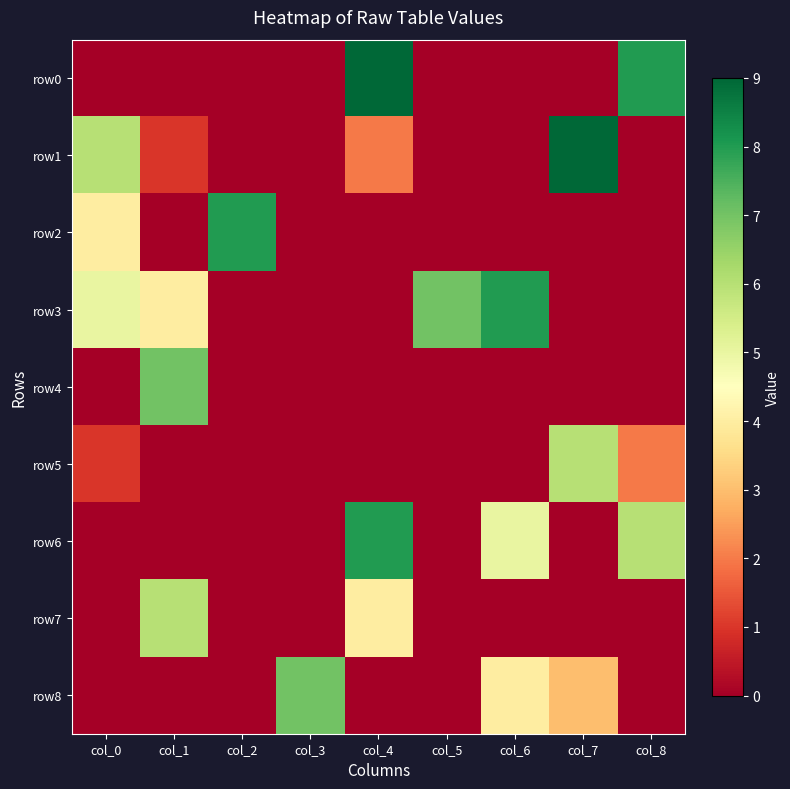

Reading left to right, list all the values displayed in this chart.

row0: col_0=0	col_1=0	col_2=0	col_3=0	col_4=9	col_5=0	col_6=0	col_7=0	col_8=8
row1: col_0=6	col_1=1	col_2=0	col_3=0	col_4=2	col_5=0	col_6=0	col_7=9	col_8=0
row2: col_0=4	col_1=0	col_2=8	col_3=0	col_4=0	col_5=0	col_6=0	col_7=0	col_8=0
row3: col_0=5	col_1=4	col_2=0	col_3=0	col_4=0	col_5=7	col_6=8	col_7=0	col_8=0
row4: col_0=0	col_1=7	col_2=0	col_3=0	col_4=0	col_5=0	col_6=0	col_7=0	col_8=0
row5: col_0=1	col_1=0	col_2=0	col_3=0	col_4=0	col_5=0	col_6=0	col_7=6	col_8=2
row6: col_0=0	col_1=0	col_2=0	col_3=0	col_4=8	col_5=0	col_6=5	col_7=0	col_8=6
row7: col_0=0	col_1=6	col_2=0	col_3=0	col_4=4	col_5=0	col_6=0	col_7=0	col_8=0
row8: col_0=0	col_1=0	col_2=0	col_3=7	col_4=0	col_5=0	col_6=4	col_7=3	col_8=0